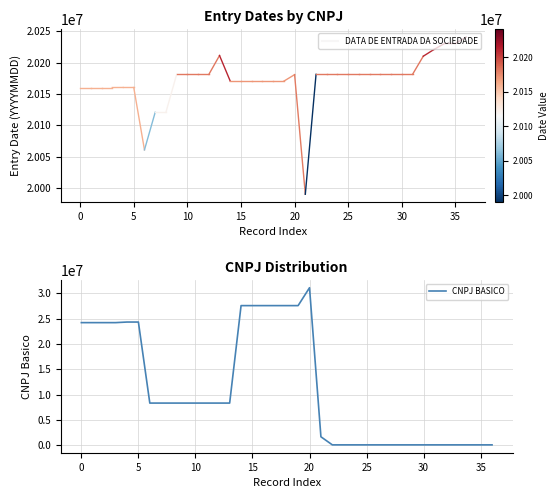

What is the difference between the maximum and minimum values?

30991442